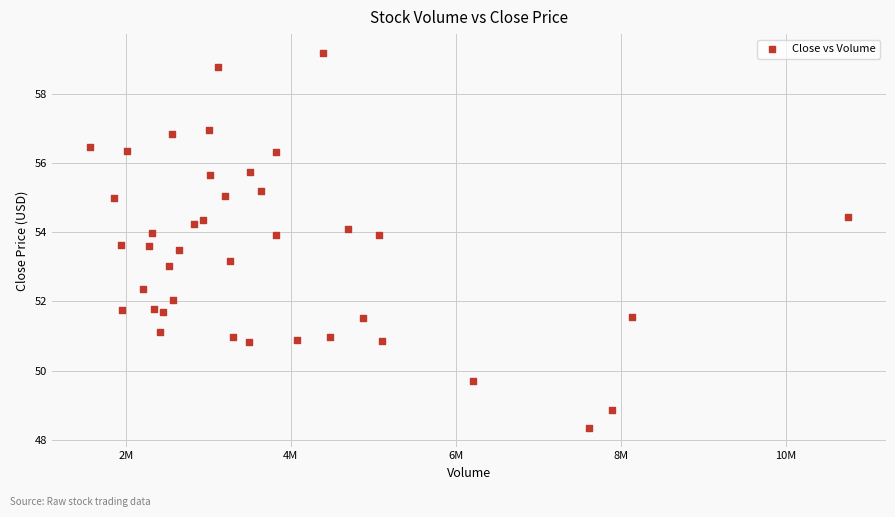

What is the range of Y values (max minus min)?

10.8